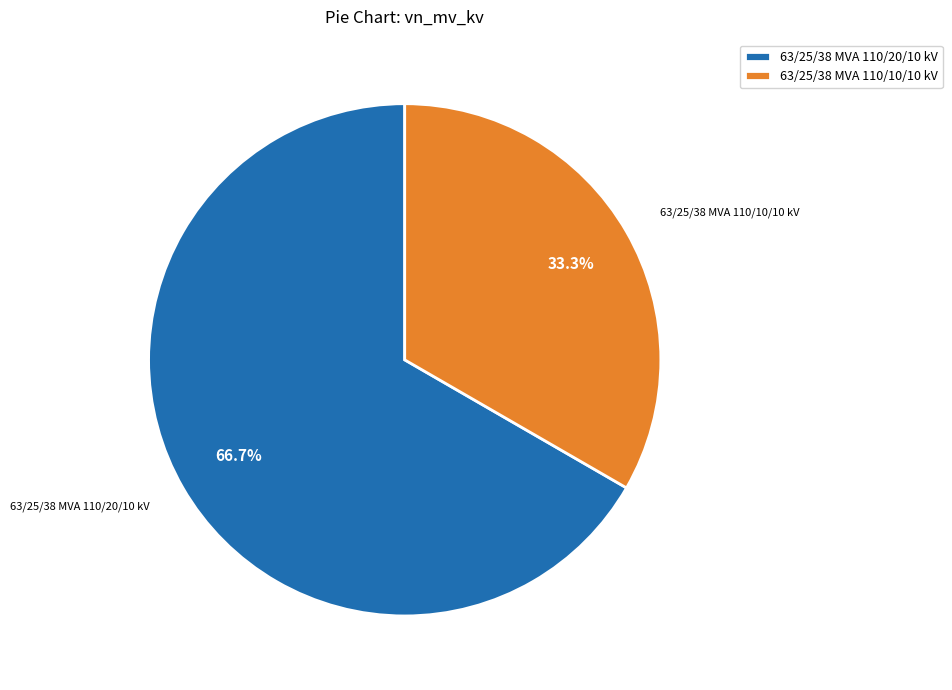

True or false: 63/25/38 MVA 110/10/10 kV accounts for 33% of the total.

True